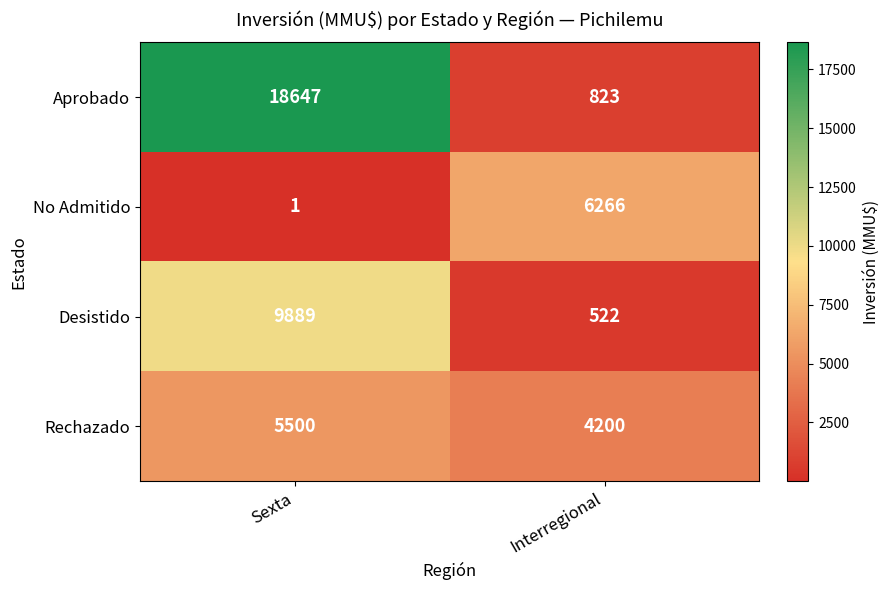

The value of Rechazado at Interregional is 7022. True or false?

False